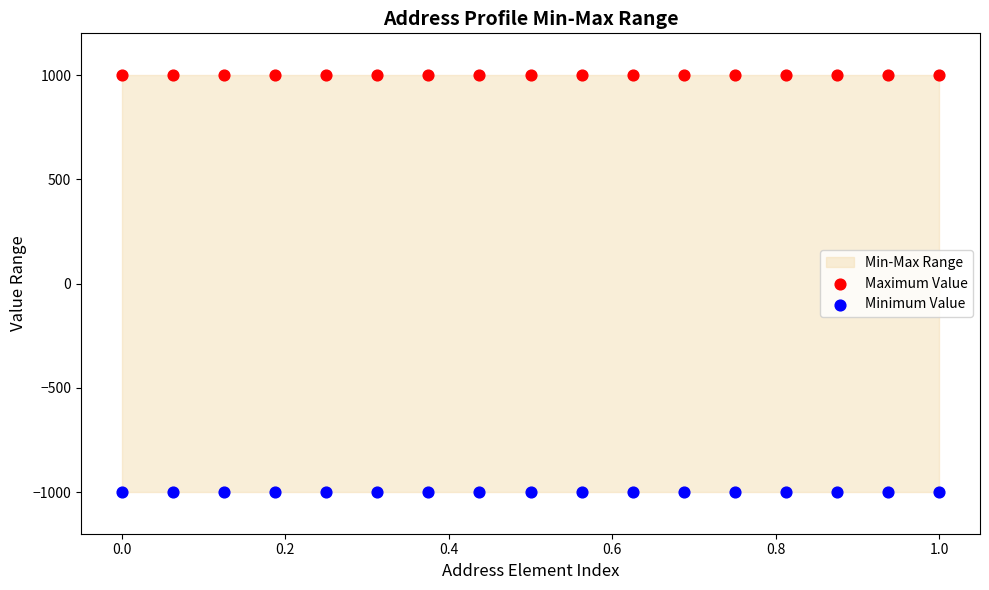

Which series contains the lowest Y value?

Minimum Value